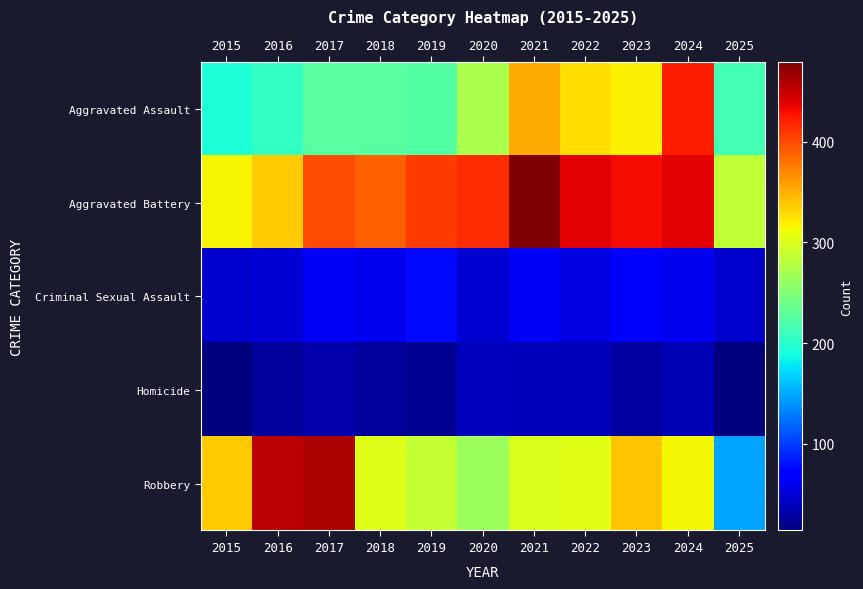

What is the greatest value displayed?

479